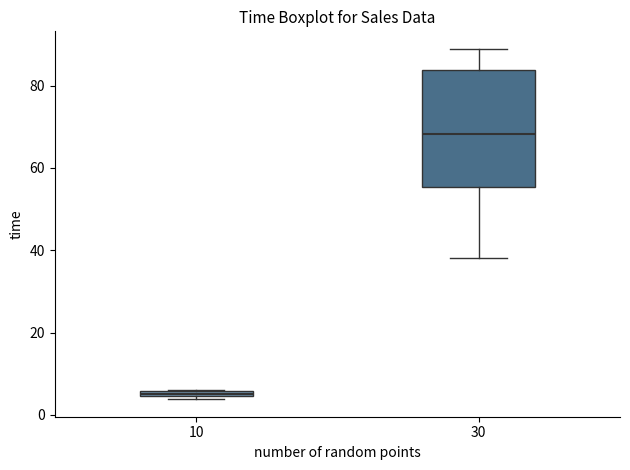

Where is the lower edge of the box at x = 10 on the y-axis? The values are not printed on the chart, so give them approximately, as read against the axis.

4